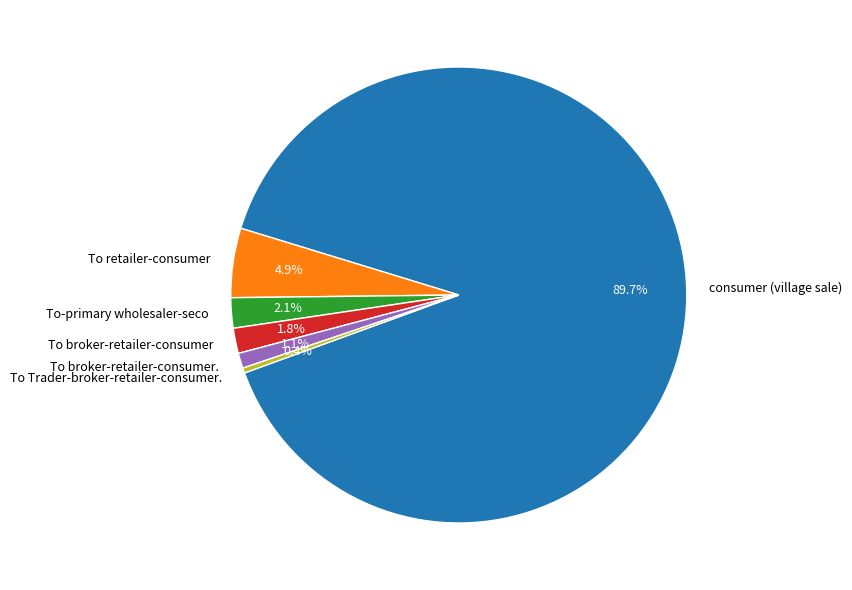

Which slice is the largest?

consumer (village sale)